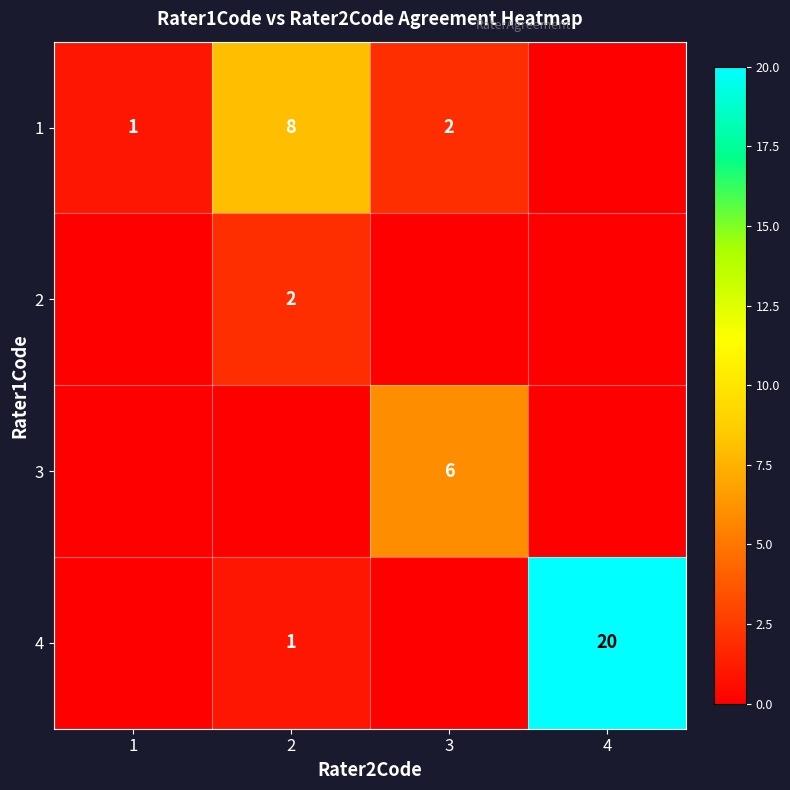

The value of 4 at 2 is 1. True or false?

True